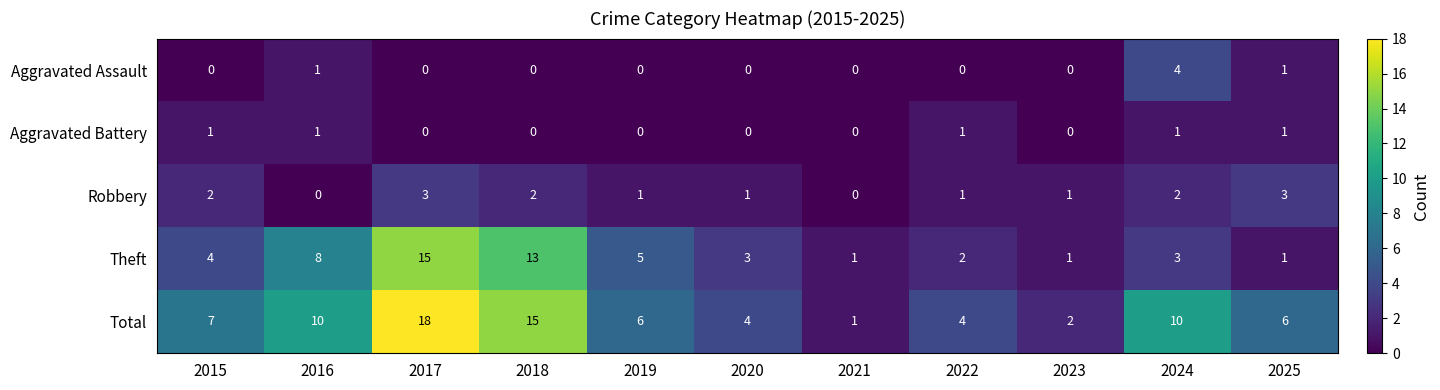

The value of Theft at 2015 is 2. True or false?

False